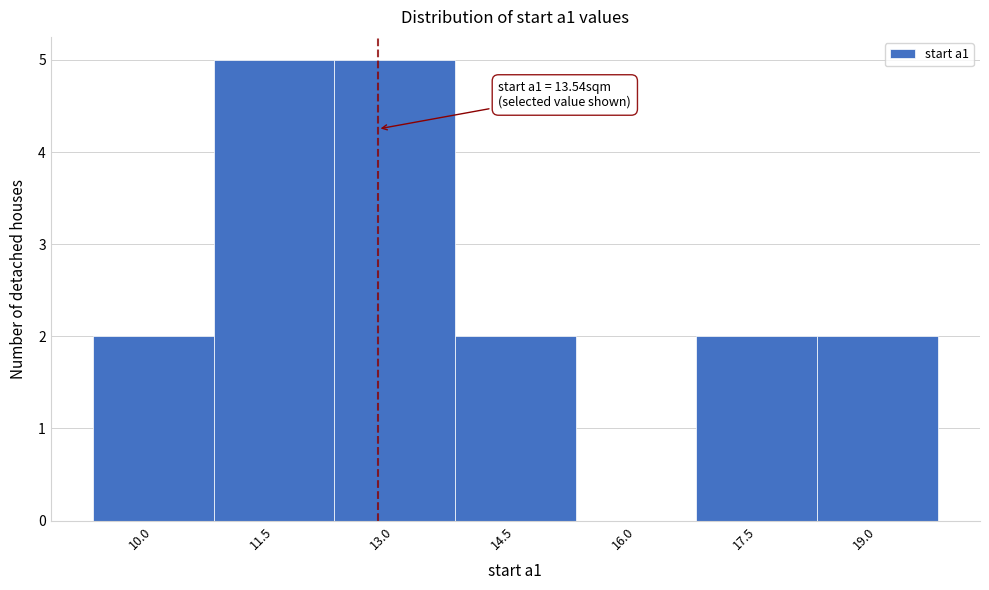

Reading right to left, transcribe all the data shown in this chart.

19.0=2	17.5=2	16.0=0	14.5=2	13.0=5	11.5=5	10.0=2